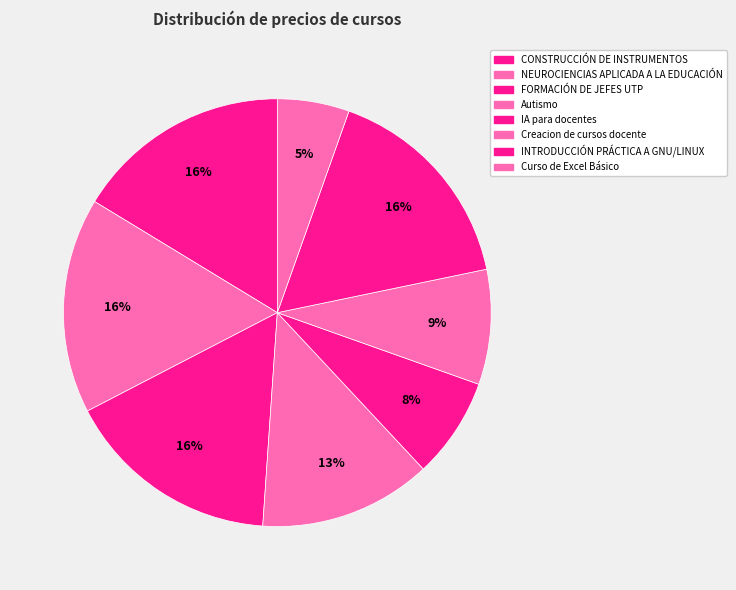

How many segments does this pie chart have?

8